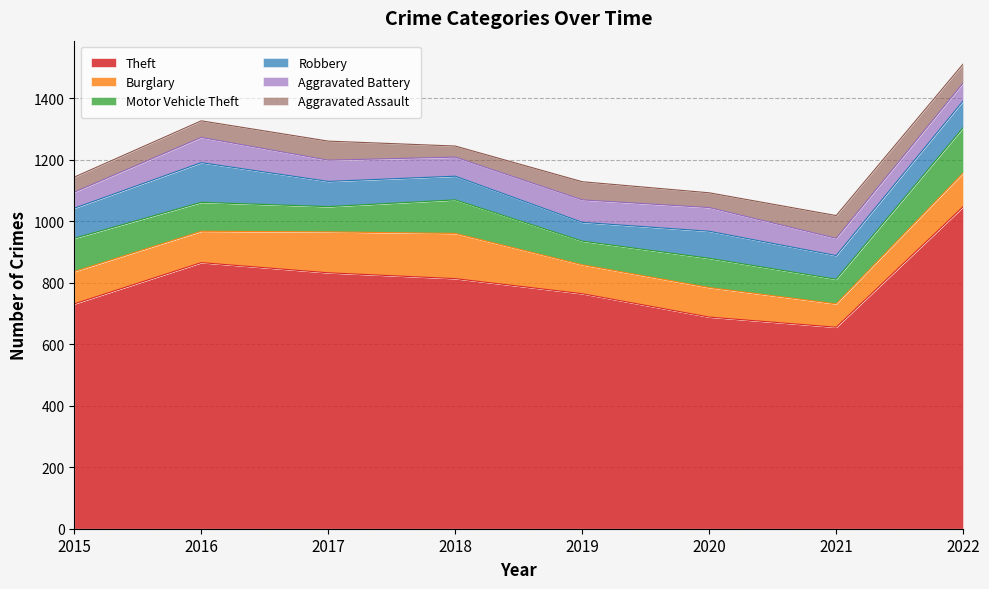

What is the lowest value of the Robbery series?

61